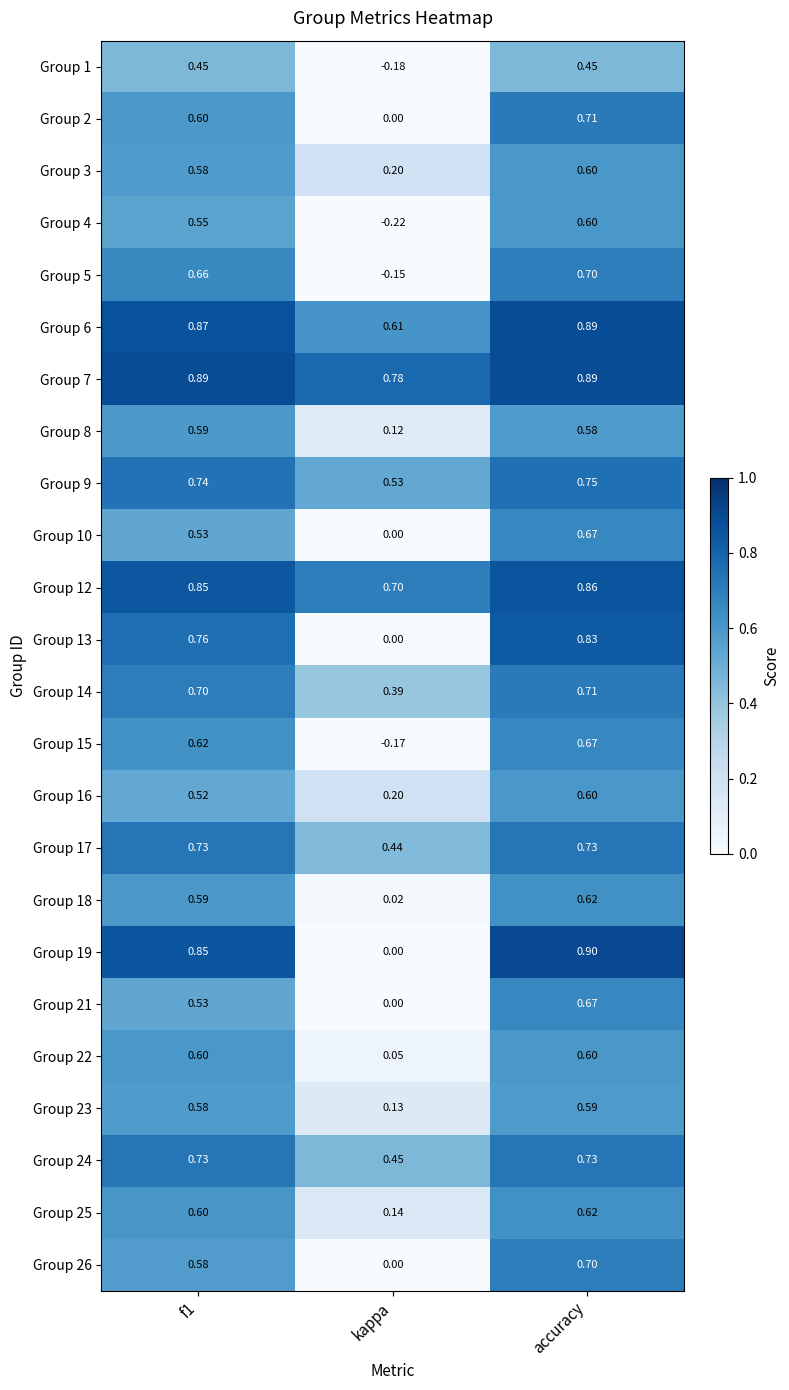

Which category has the highest value across all series?

accuracy